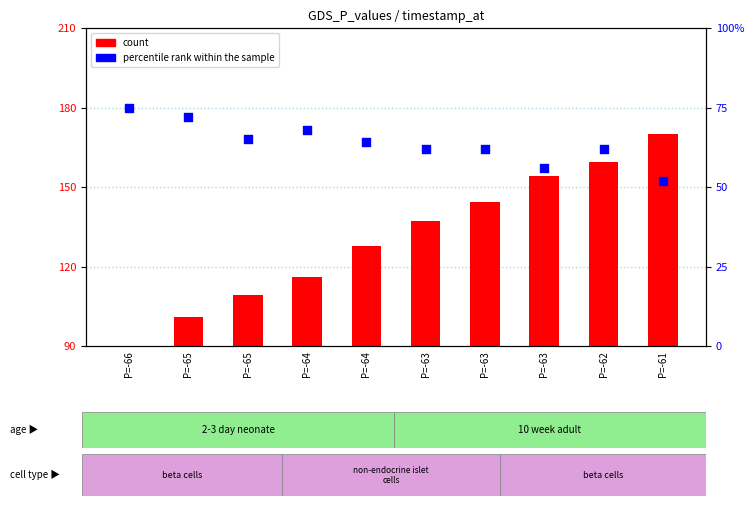

At how many categories does at least one series exceed 52?

10